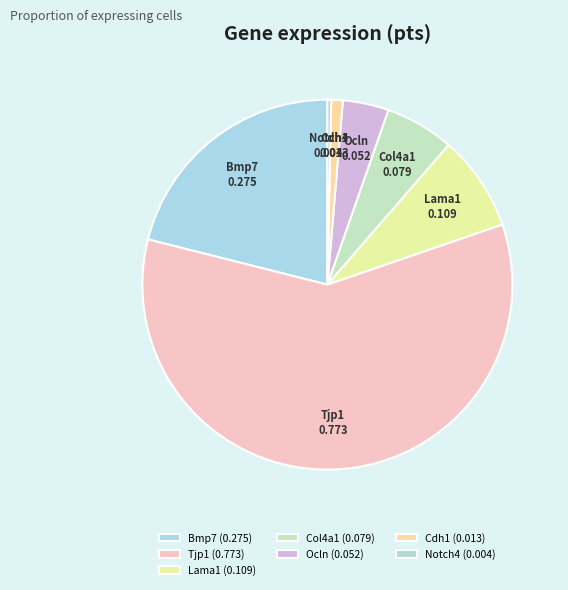

Between Bmp7 and Ocln, which is larger?

Bmp7